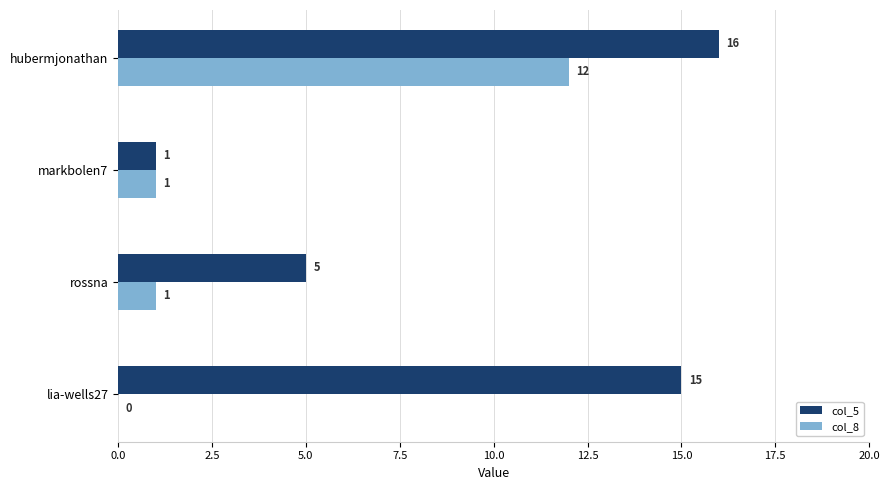

How many values in col_8 are above zero?

3